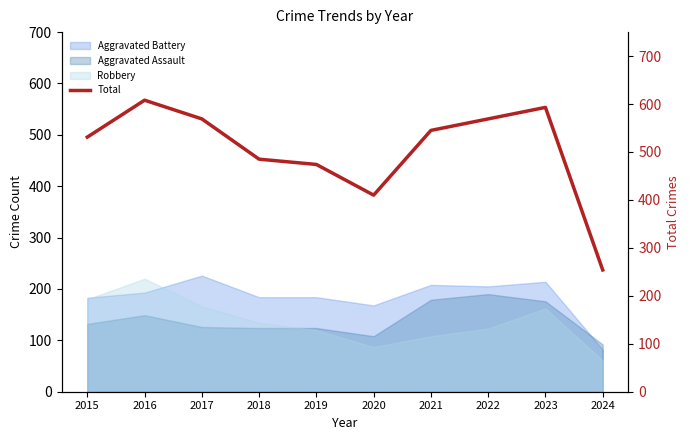

How many lines are shown in the chart?

1